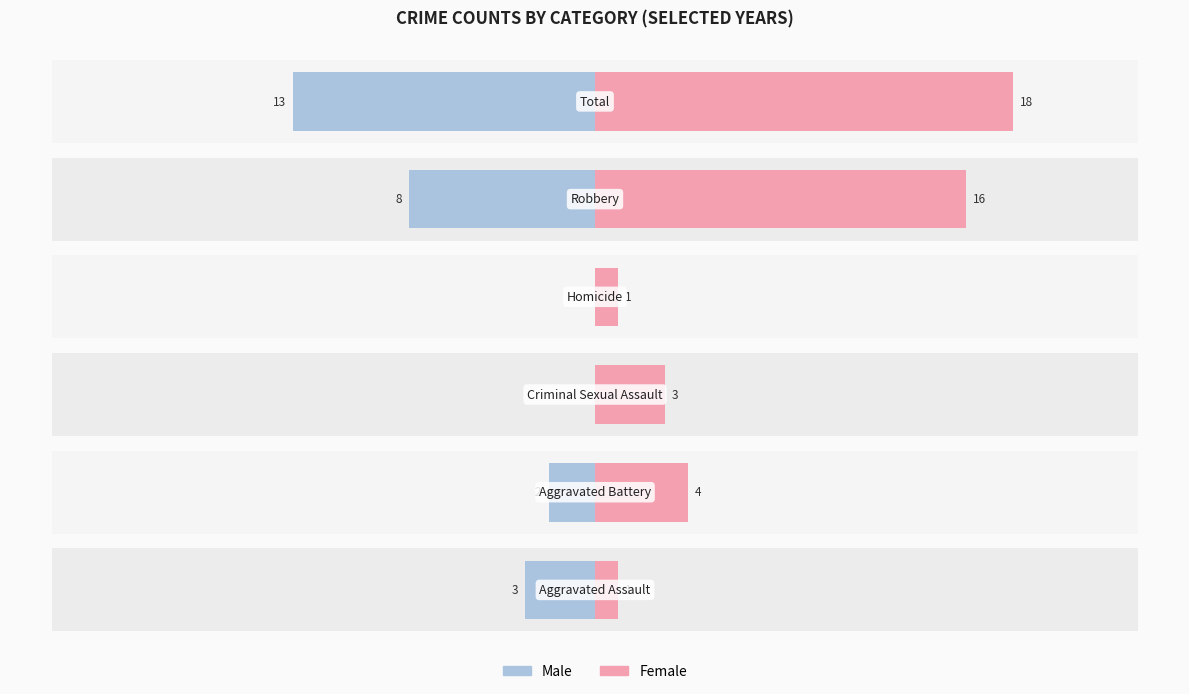

Is it true that Male equals -2 at 1?

True